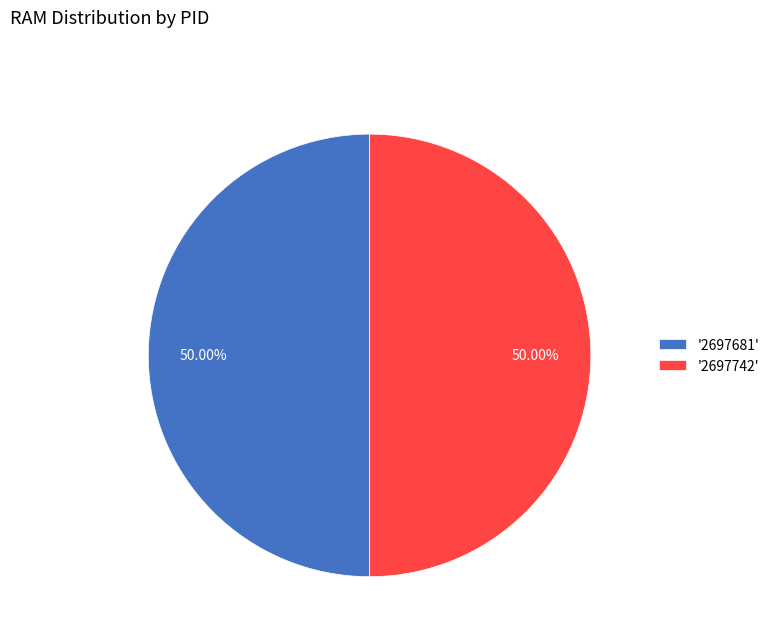

Is the sum of '2697742' and '2697681' greater than half?

Yes